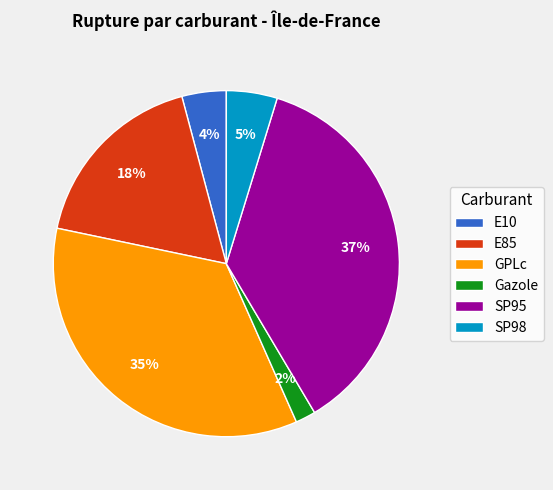

To the nearest percent, what portion does E85 represent?

18%